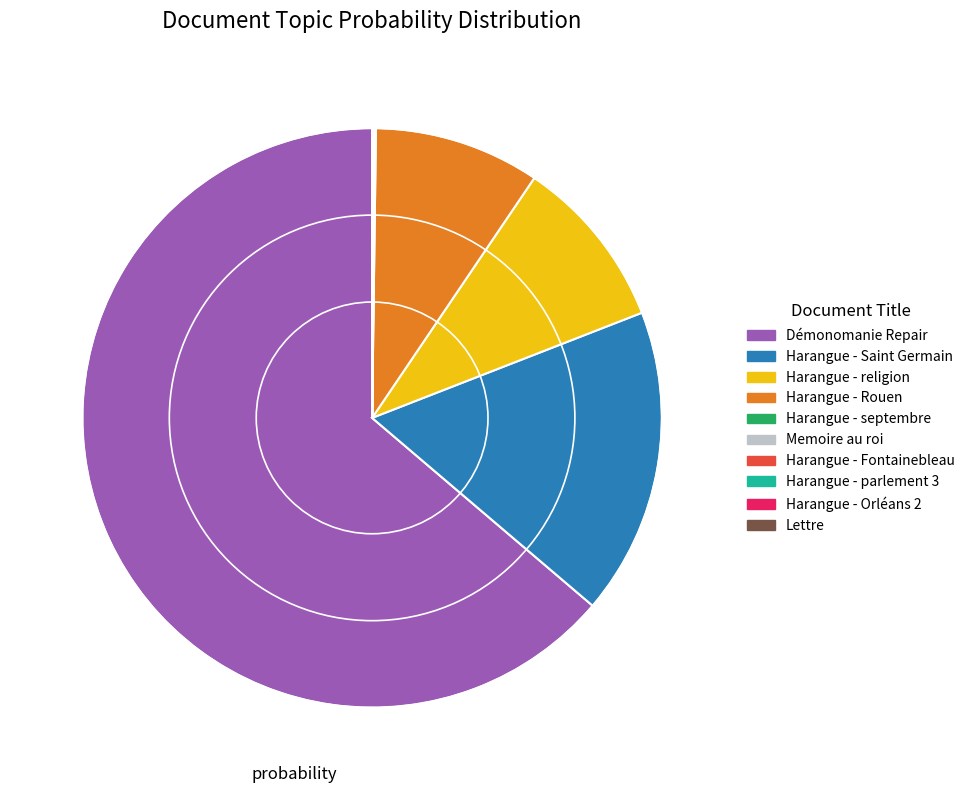

Does any single category account for the majority?

Yes